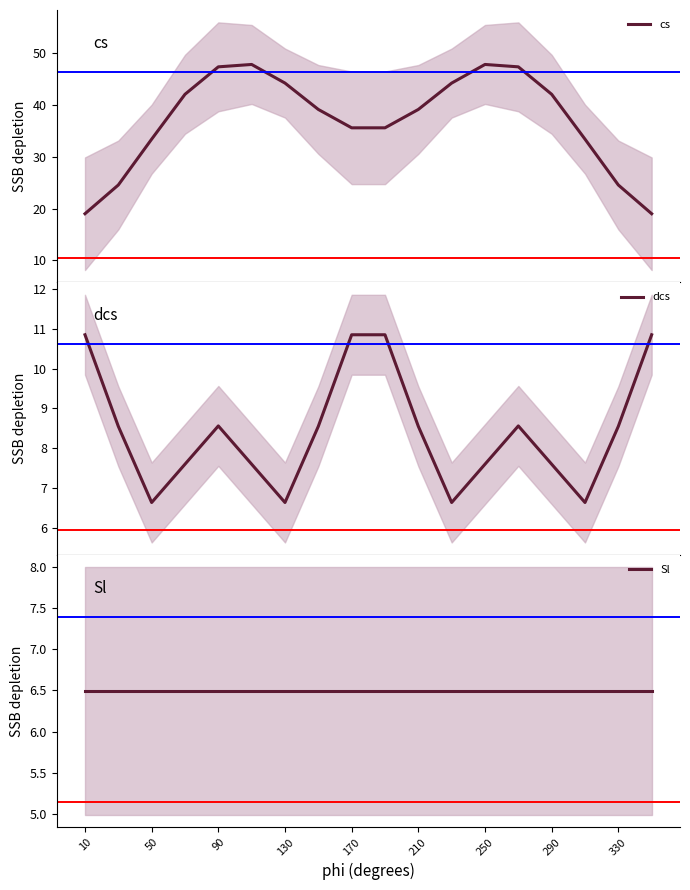

What is the sum of all Sl values?

116.9